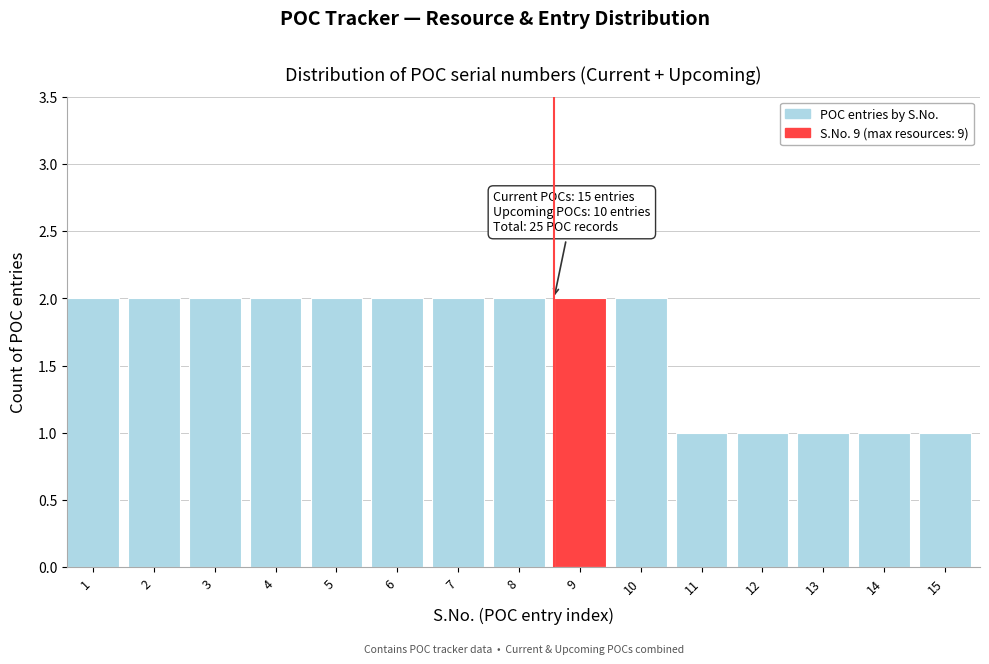

Reading left to right, transcribe all the data shown in this chart.

2	2	2	2	2	2	2	2	2	2	1	1	1	1	1